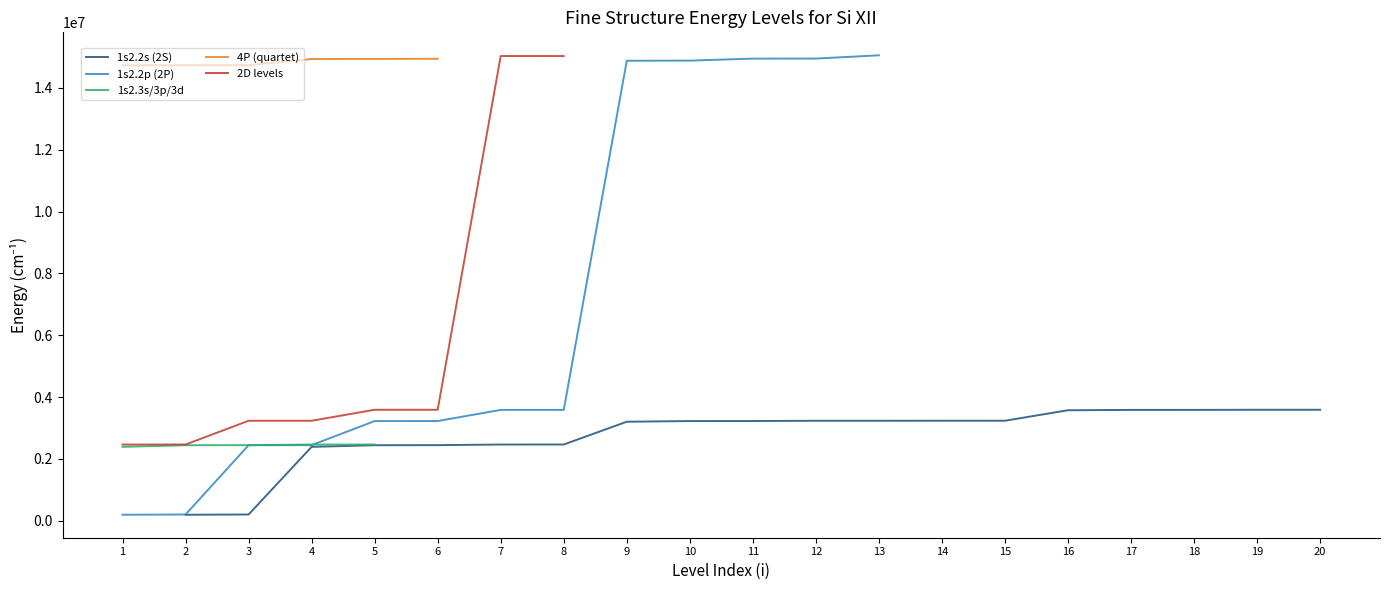

What is the difference between the 1s2.2s (2S) values at 6 and 14?

789340.0